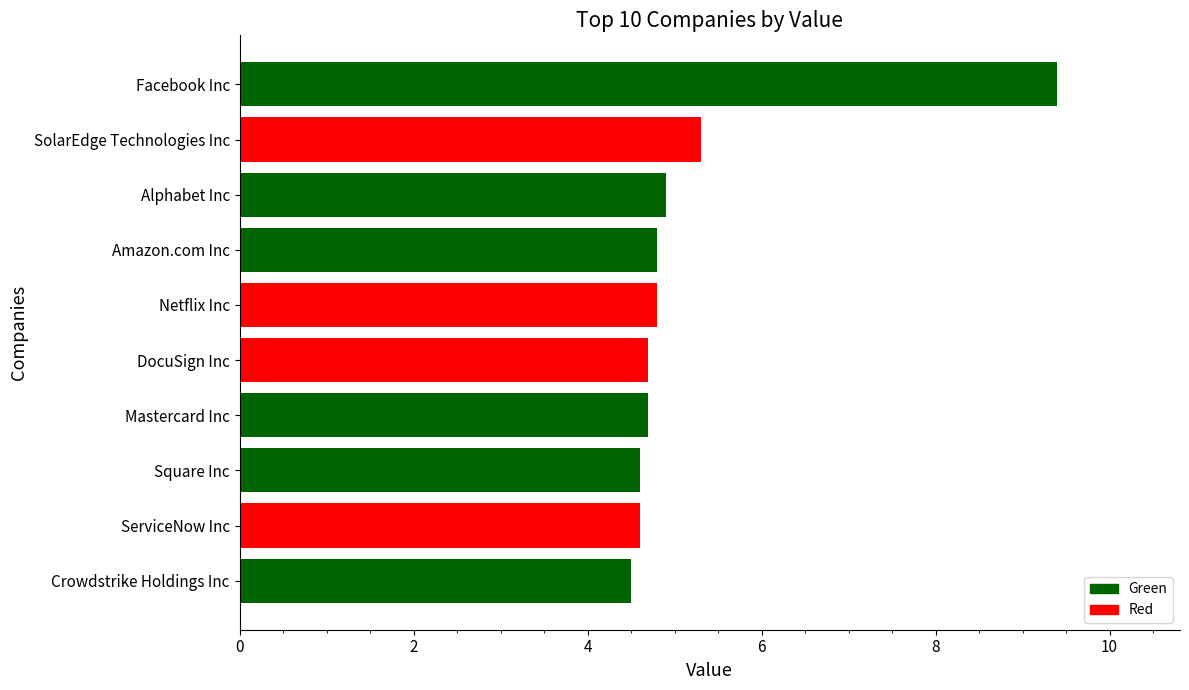

Where is the data nearest to the value 6?

SolarEdge Technologies Inc